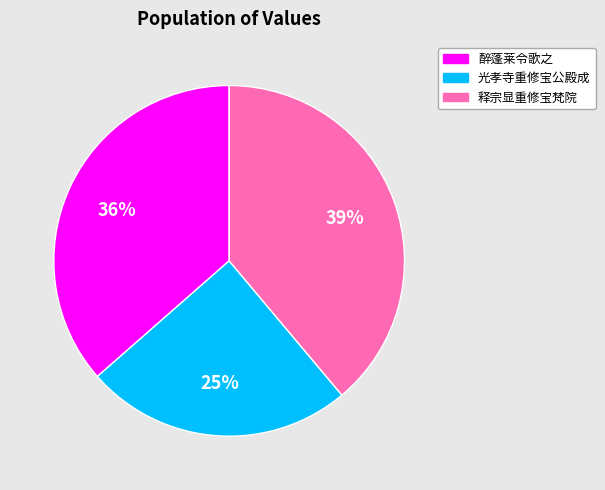

To the nearest percent, what is the difference between the largest and smallest slice percentages?

14%